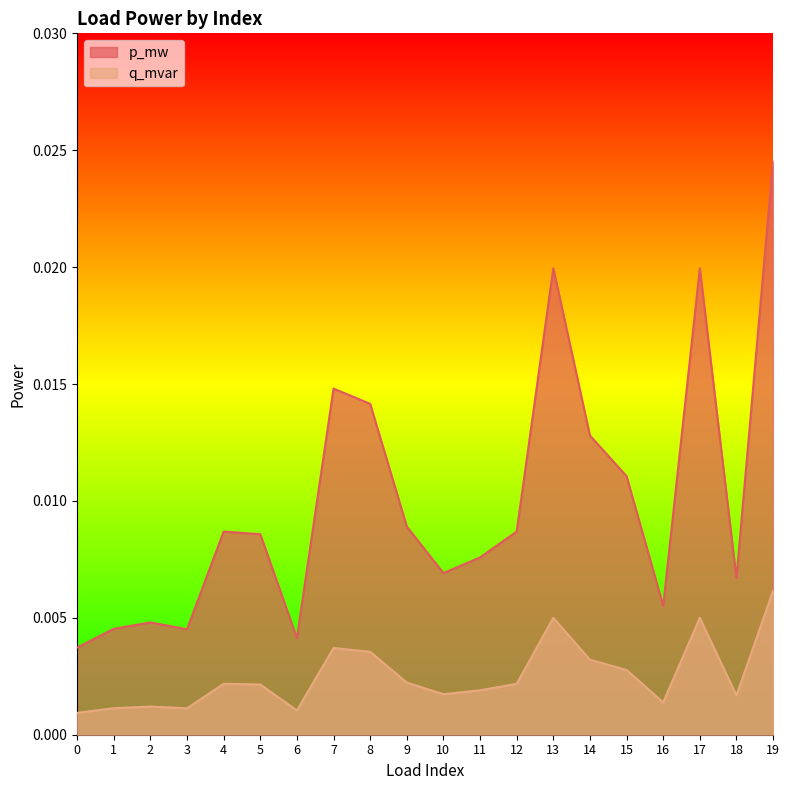

Where is the first local minimum for q_mvar?

3